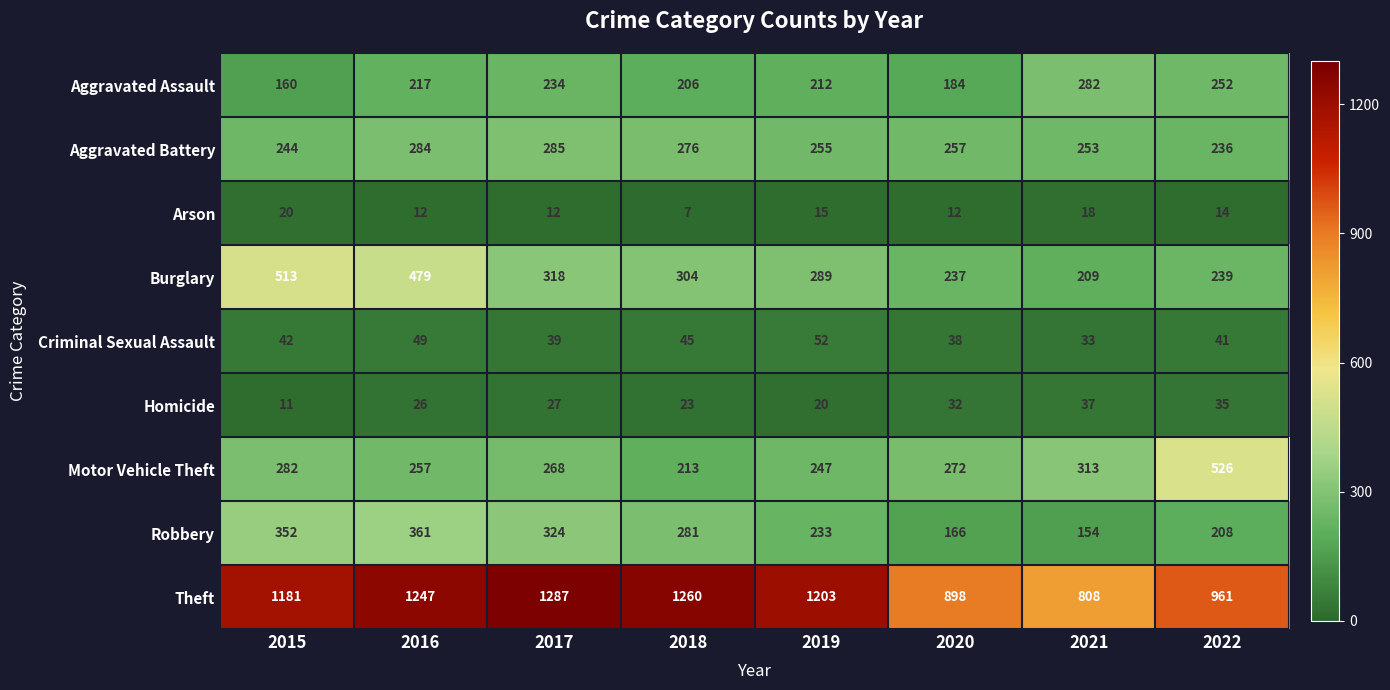

Which series has the largest total across all categories?

Theft